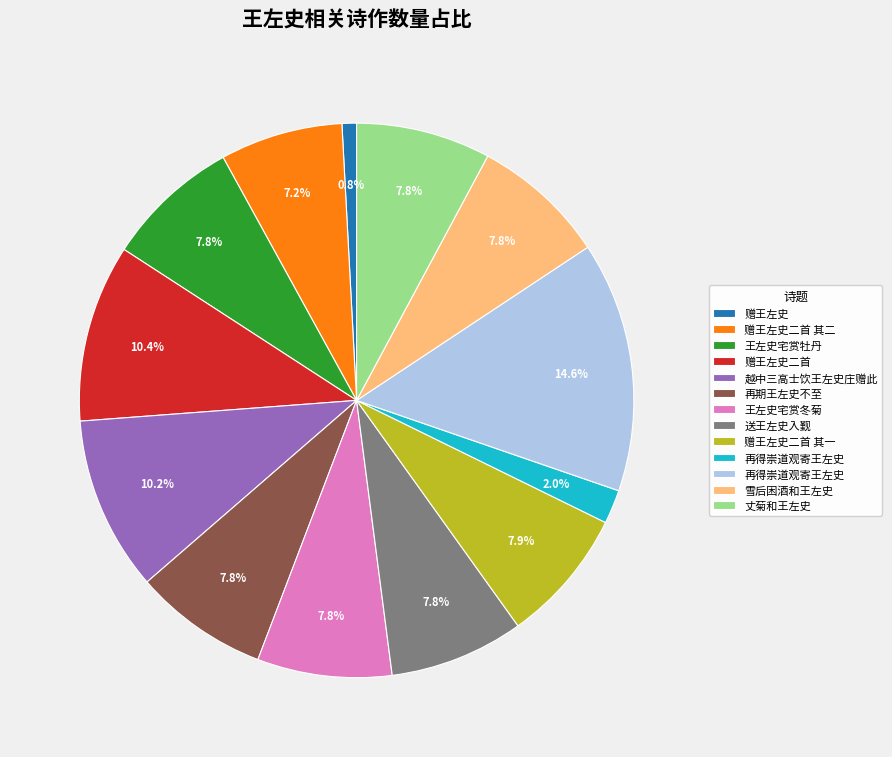

Does any single category account for the majority?

No